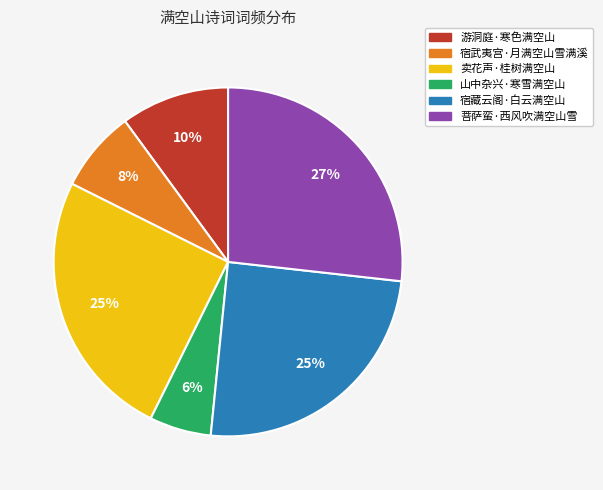

Count the number of slices in the pie.

6